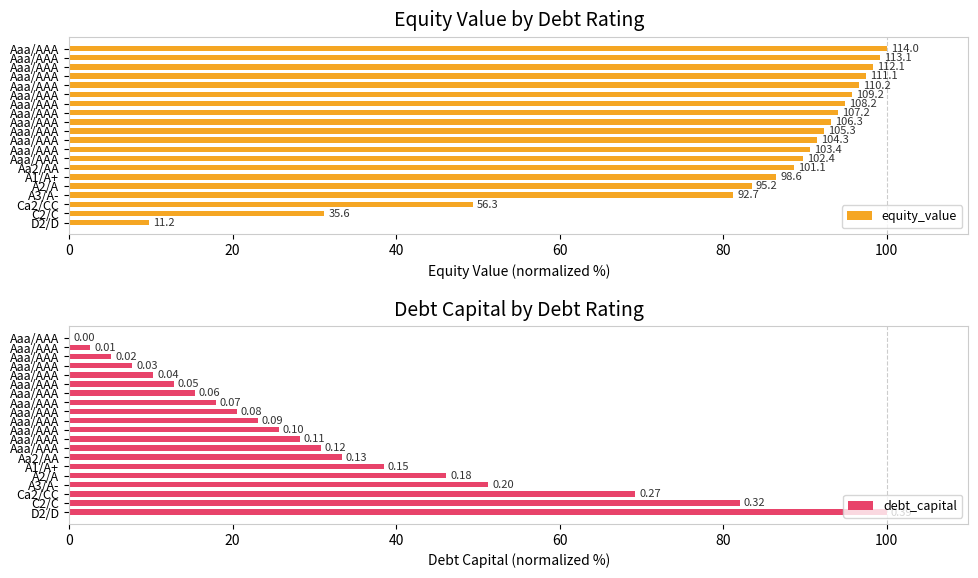

What are all the series names shown in the legend?

equity_value, debt_capital